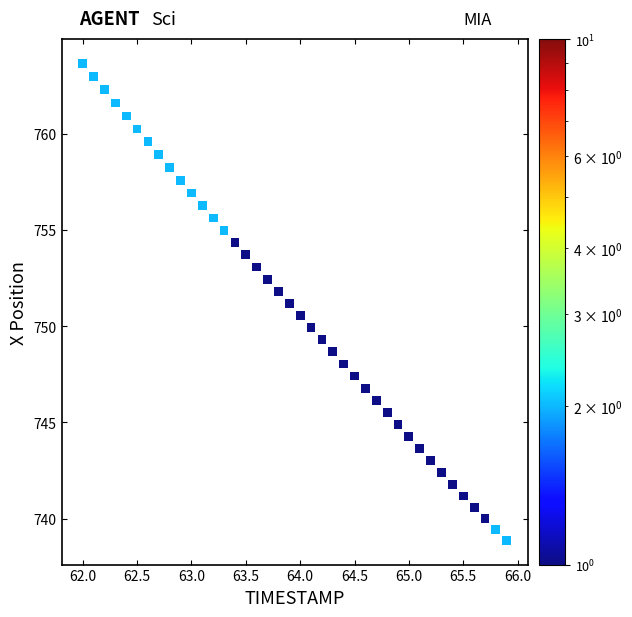

What is the range of Y values (max minus min)?

24.8